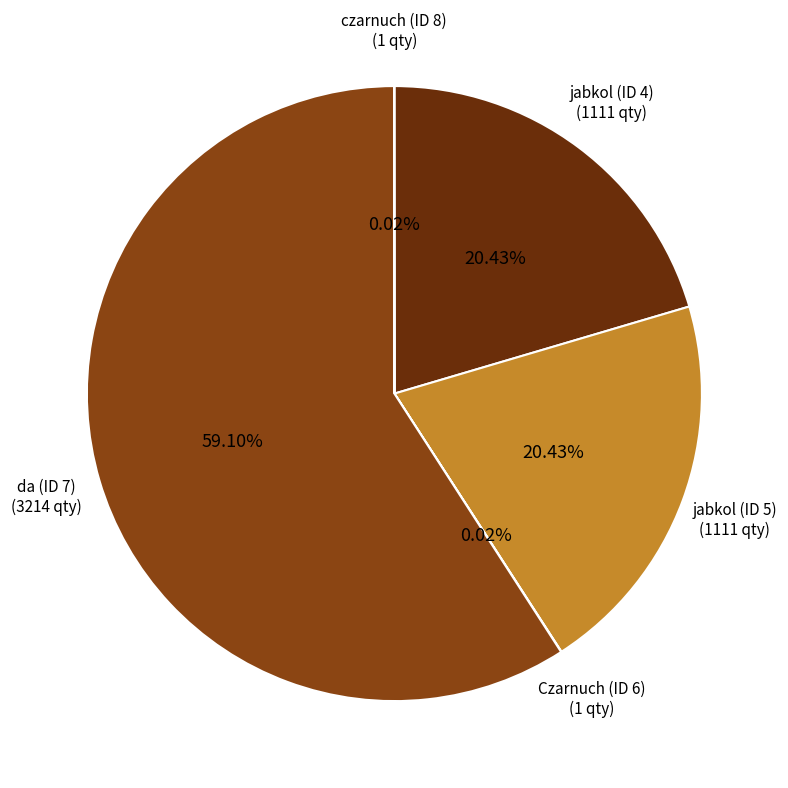

Do da (ID 7) and jabkol (ID 4) together represent more than half of the pie?

Yes